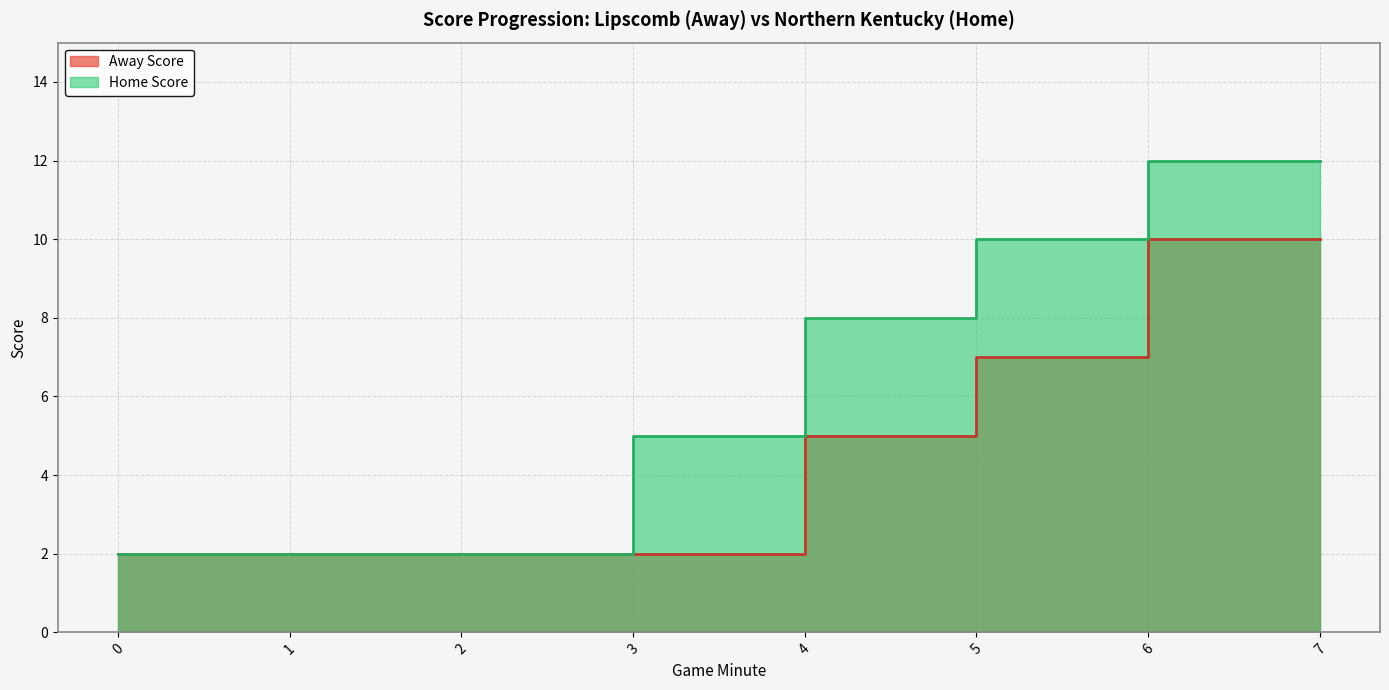

True or false: Away Score has a value of 3 at 3.

False